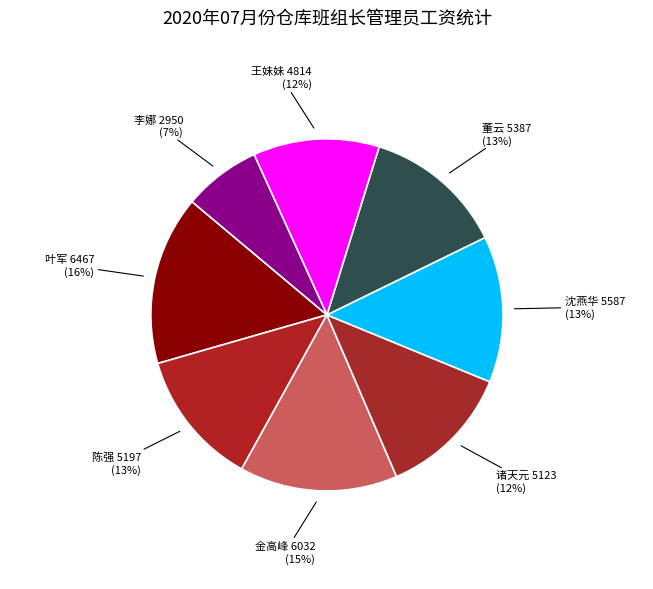

Is the sum of 诸天元 and 王妹妹 greater than half?

No